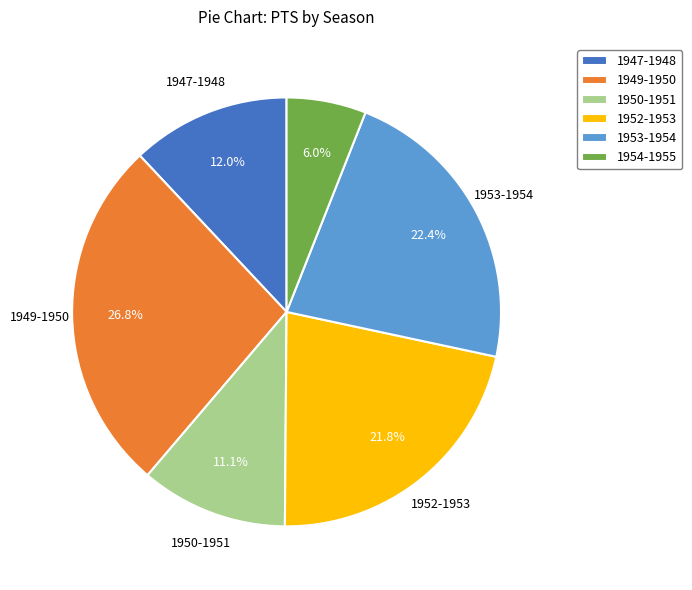

Between 1953-1954 and 1947-1948, which is larger?

1953-1954